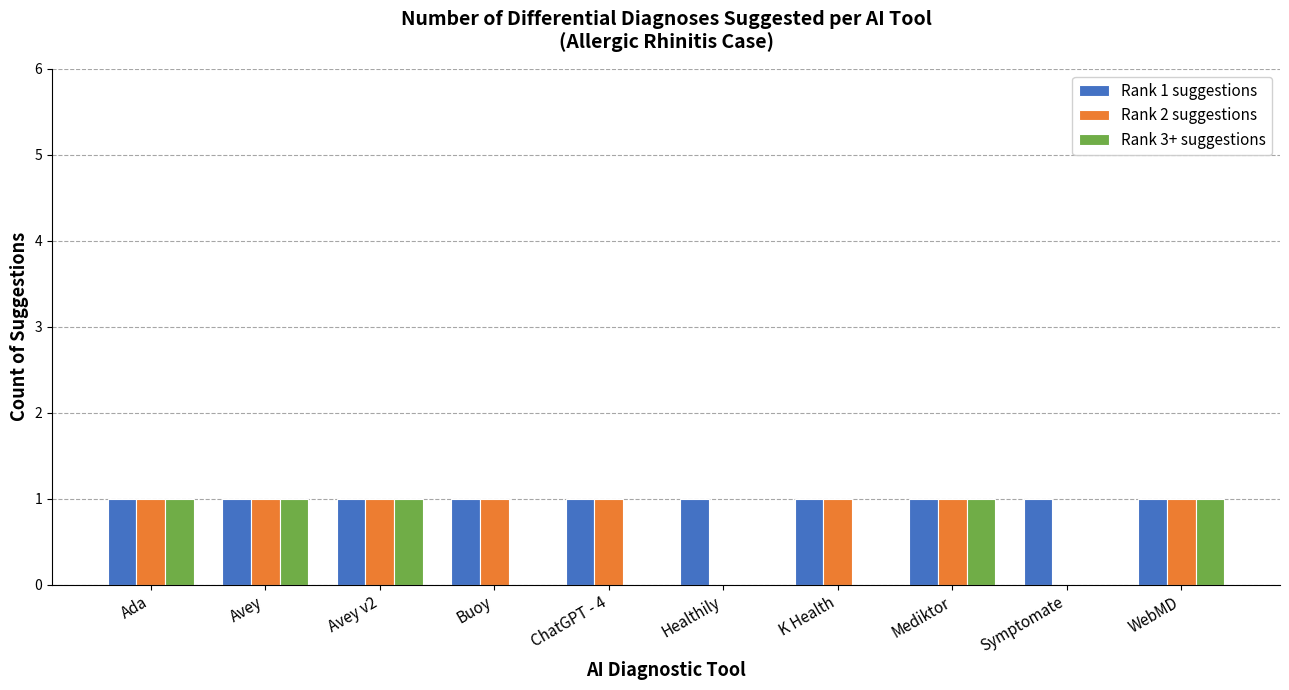

How many groups of bars are there?

10